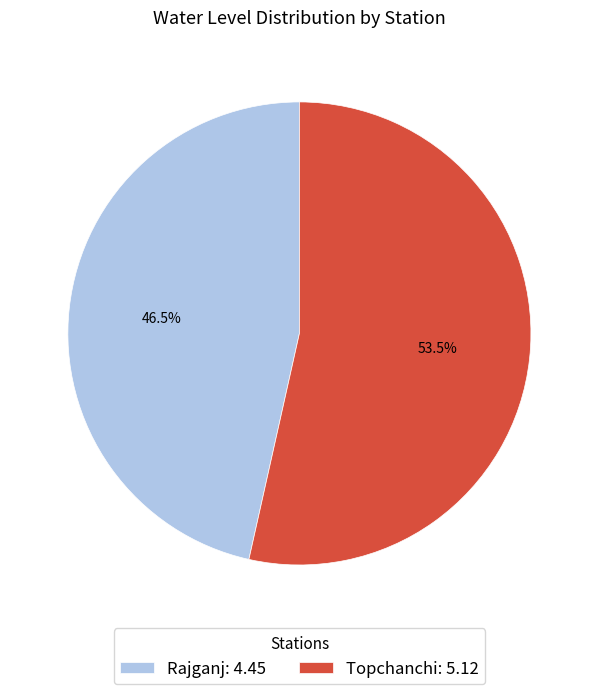

Which slice represents more than half of the pie?

Topchanchi